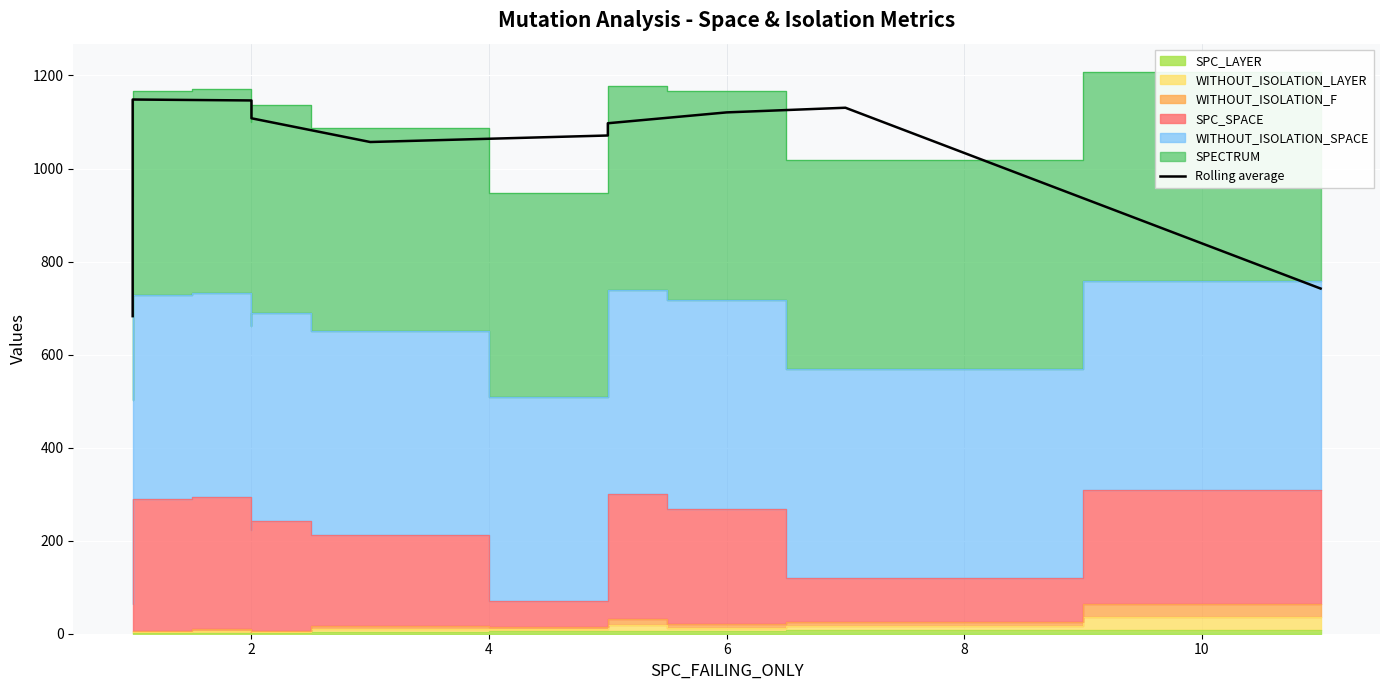

True or false: the data shows 566.3 at 2.

False